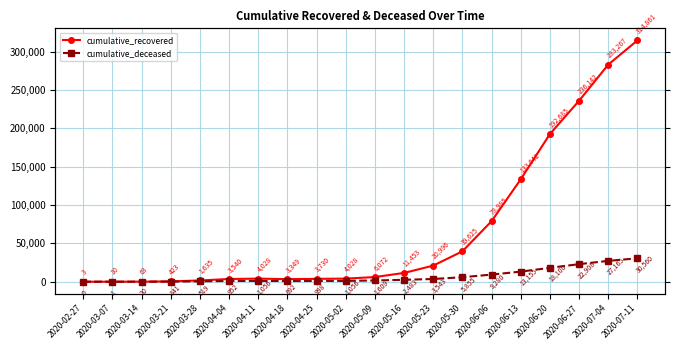

Rank the categories by cumulative_deceased value from highest to lowest.

2020-07-11, 2020-07-04, 2020-06-27, 2020-06-20, 2020-06-13, 2020-06-06, 2020-05-30, 2020-05-23, 2020-05-16, 2020-05-09, 2020-04-11, 2020-05-02, 2020-04-25, 2020-04-04, 2020-04-18, 2020-03-28, 2020-03-21, 2020-03-14, 2020-03-07, 2020-02-27